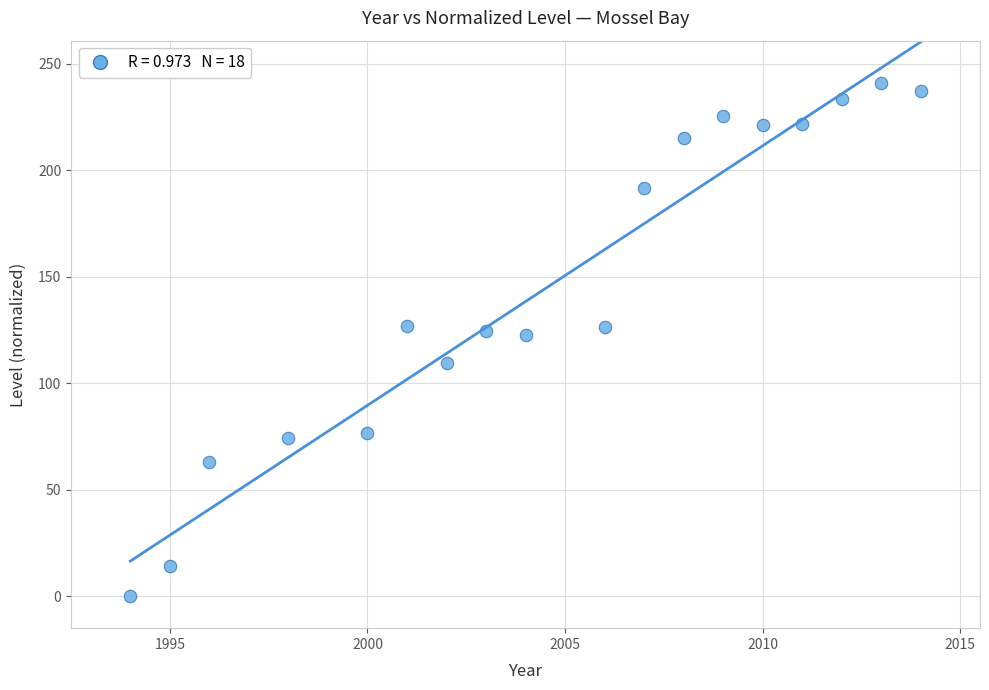

What is the range of X values (max minus min)?

20.0